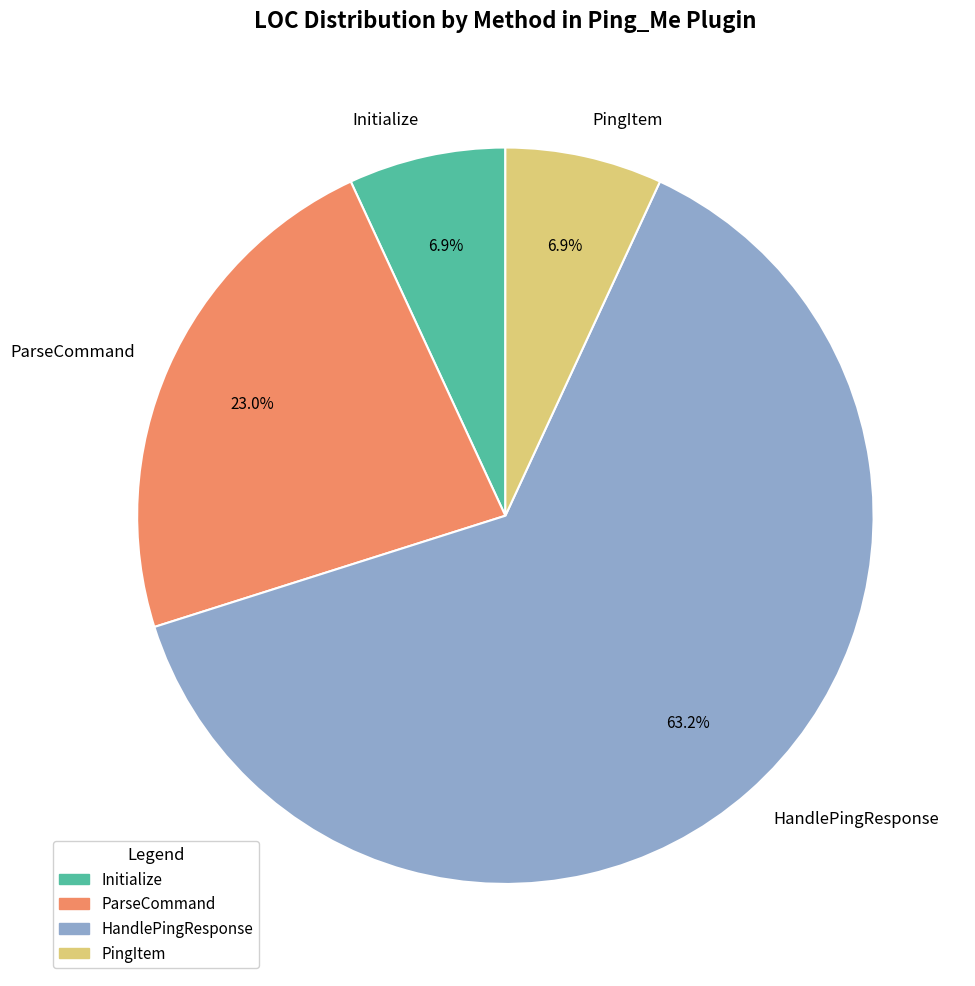

Which slice is the largest?

HandlePingResponse